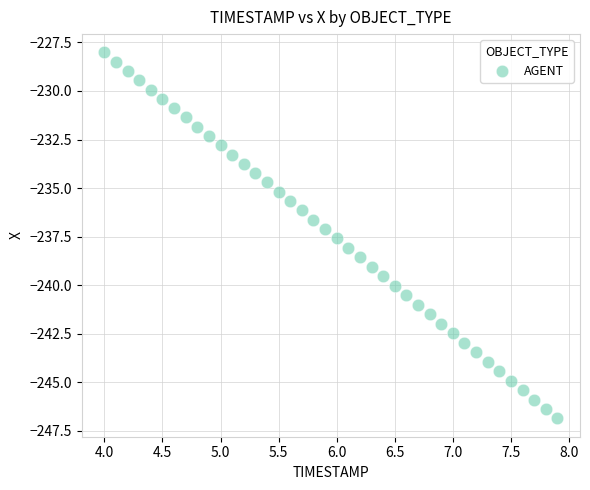

What is the range of Y values (max minus min)?

18.8